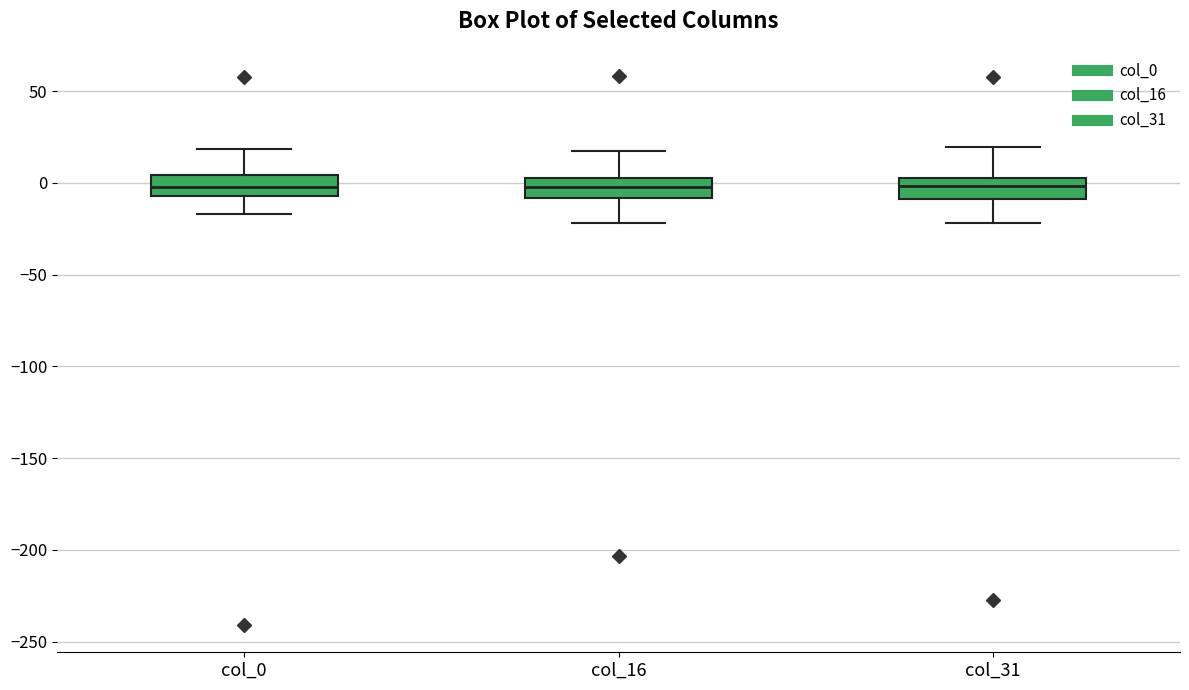

Where does the lower whisker of the box for col_16 end on the y-axis? The values are not printed on the chart, so give them approximately, as read against the axis.

-20